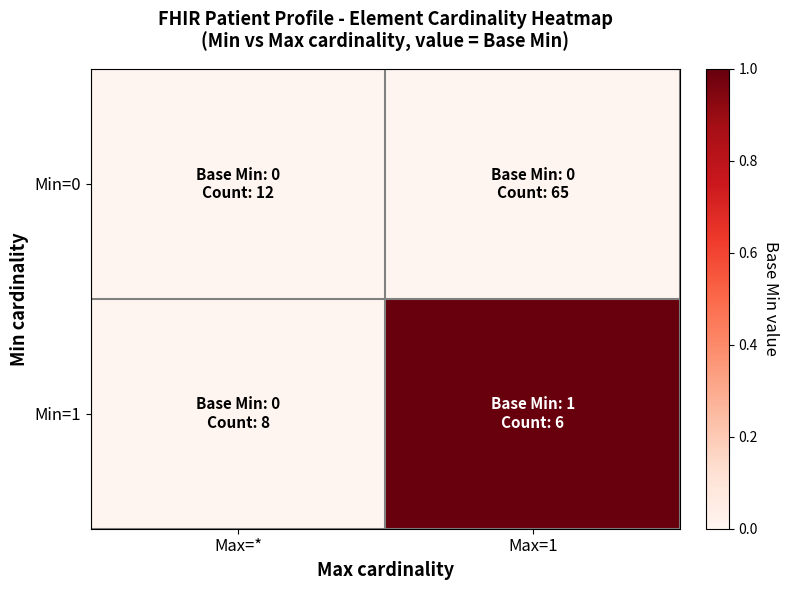

At which category is the sum across all series the highest?

Max=1